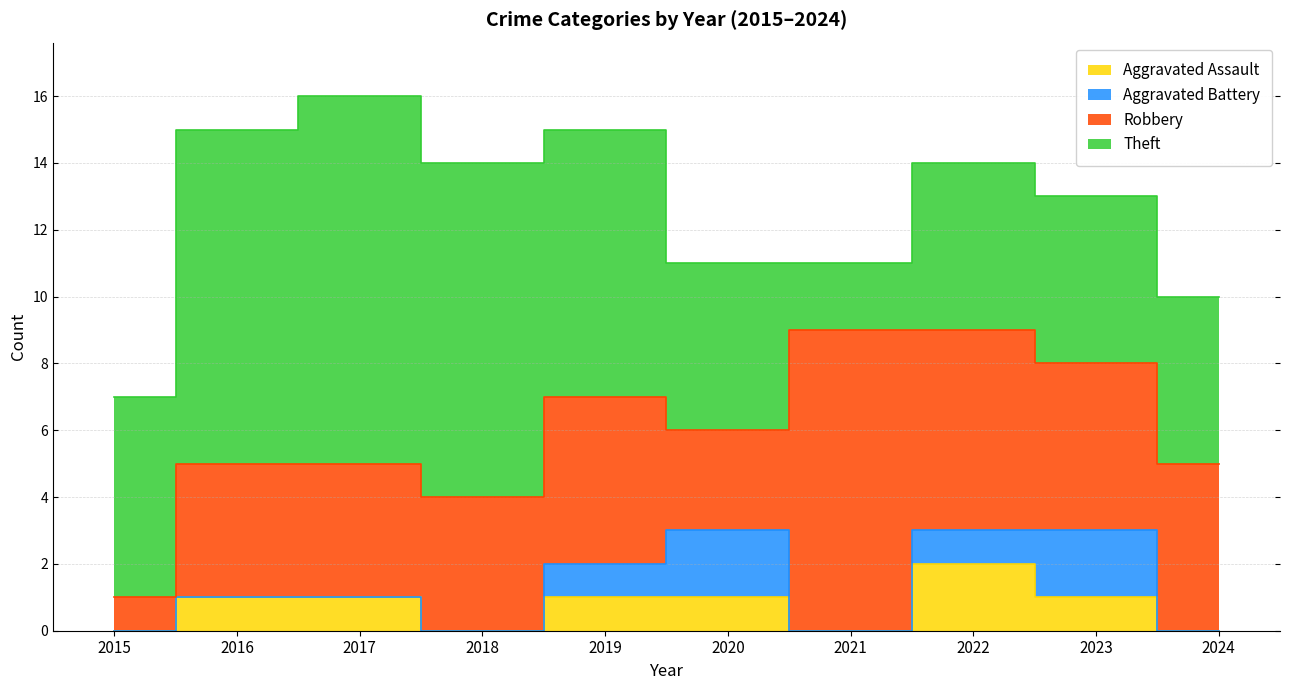

Reading left to right, what are all the values shown in this chart?

Aggravated Assault: 2015=0	2016=1	2017=1	2018=0	2019=1	2020=1	2021=0	2022=2	2023=1	2024=0
Aggravated Battery: 2015=0	2016=0	2017=0	2018=0	2019=1	2020=2	2021=0	2022=1	2023=2	2024=0
Robbery: 2015=1	2016=4	2017=4	2018=4	2019=5	2020=3	2021=9	2022=6	2023=5	2024=5
Theft: 2015=6	2016=10	2017=11	2018=10	2019=8	2020=5	2021=2	2022=5	2023=5	2024=5